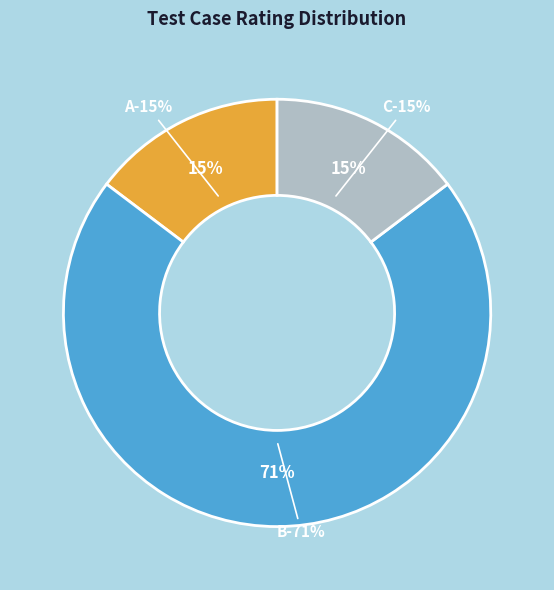

Which category has the smallest portion of the pie?

A